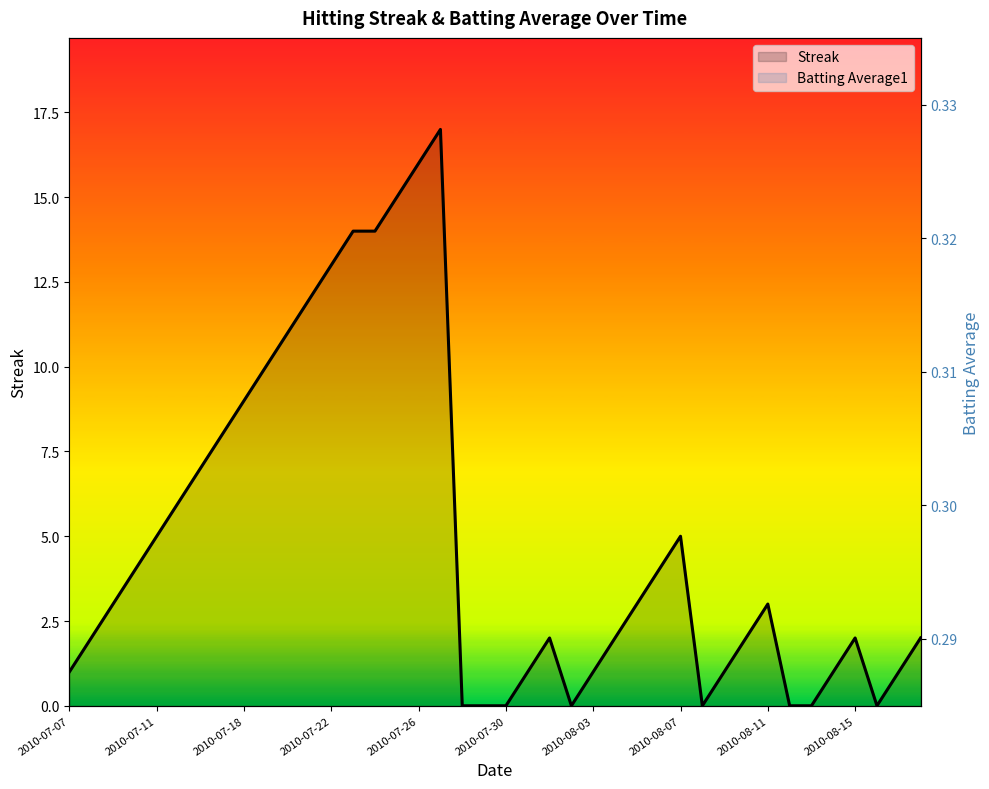

Reading left to right, extract all data points from this chart.

Streak: 1.0	2.0	3.0	4.0	5.0	6.0	7.0	8.0	9.0	10.0	11.0	12.0	13.0	14.0	14.0	15.0	16.0	17.0	0.0	0.0	0.0	1.0	2.0	0.0	1.0	2.0	3.0	4.0	5.0	0.0	1.0	2.0	3.0	0.0	0.0	1.0	2.0	0.0	1.0	2.0
Batting Average1: 0.3	0.3	0.3	0.3	0.3	0.3	0.3	0.3	0.3	0.3	0.3	0.3	0.3	0.3	0.3	0.3	0.3	0.3	0.3	0.3	0.3	0.3	0.3	0.3	0.3	0.3	0.3	0.3	0.3	0.3	0.3	0.3	0.3	0.3	0.3	0.3	0.3	0.3	0.3	0.3